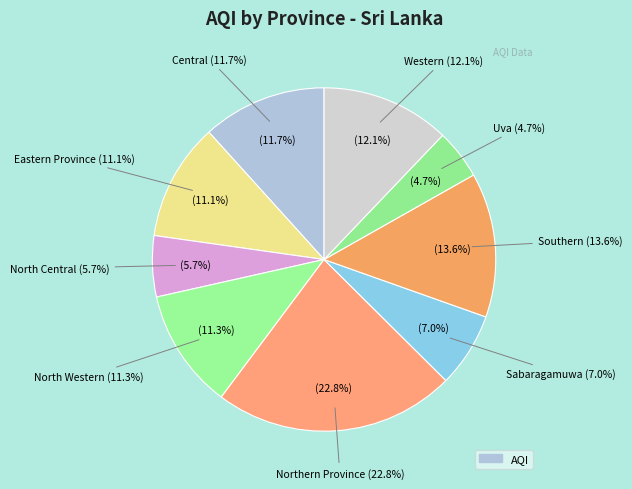

What is the total percentage of North Western and Southern?

24.9%